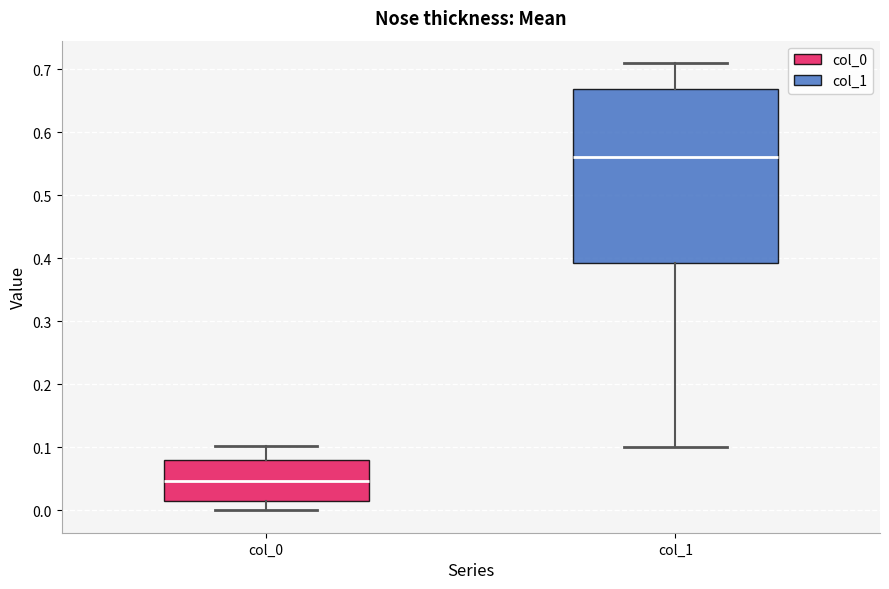

Where does the median line of the box for col_0 sit on the y-axis? The values are not printed on the chart, so give them approximately, as read against the axis.

0.05